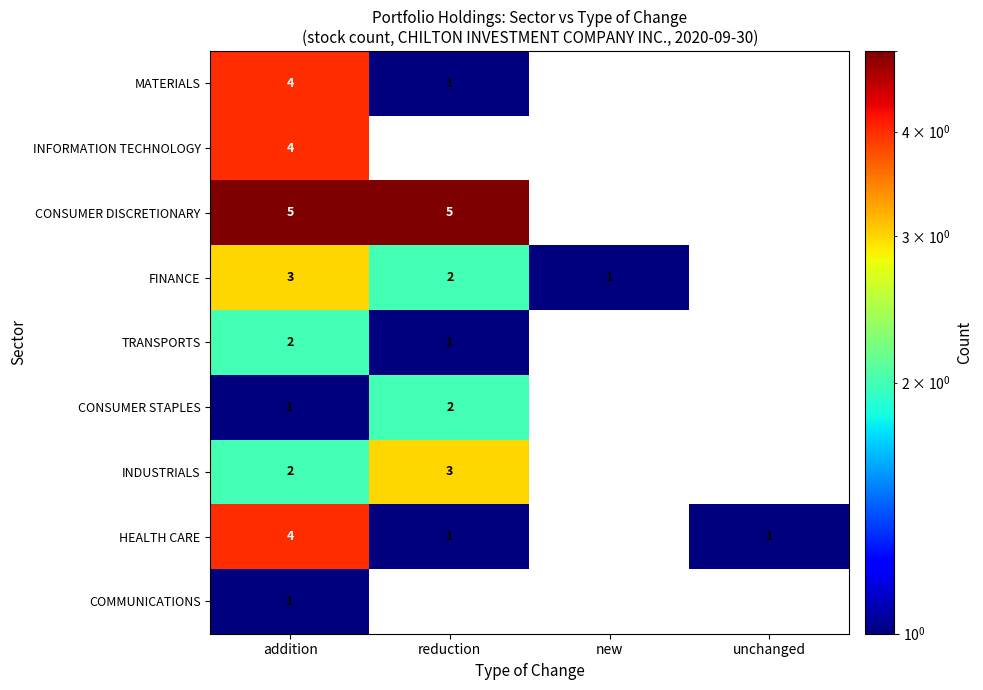

Is it true that INFORMATION TECHNOLOGY equals 6.4 at addition?

False